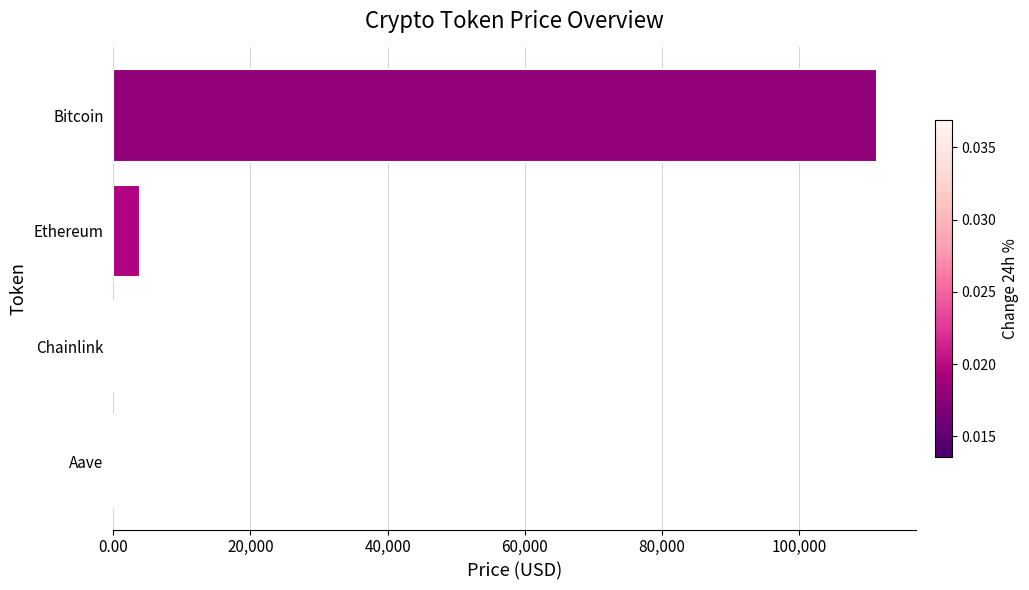

Where is the data nearest to the value 55705?

Ethereum